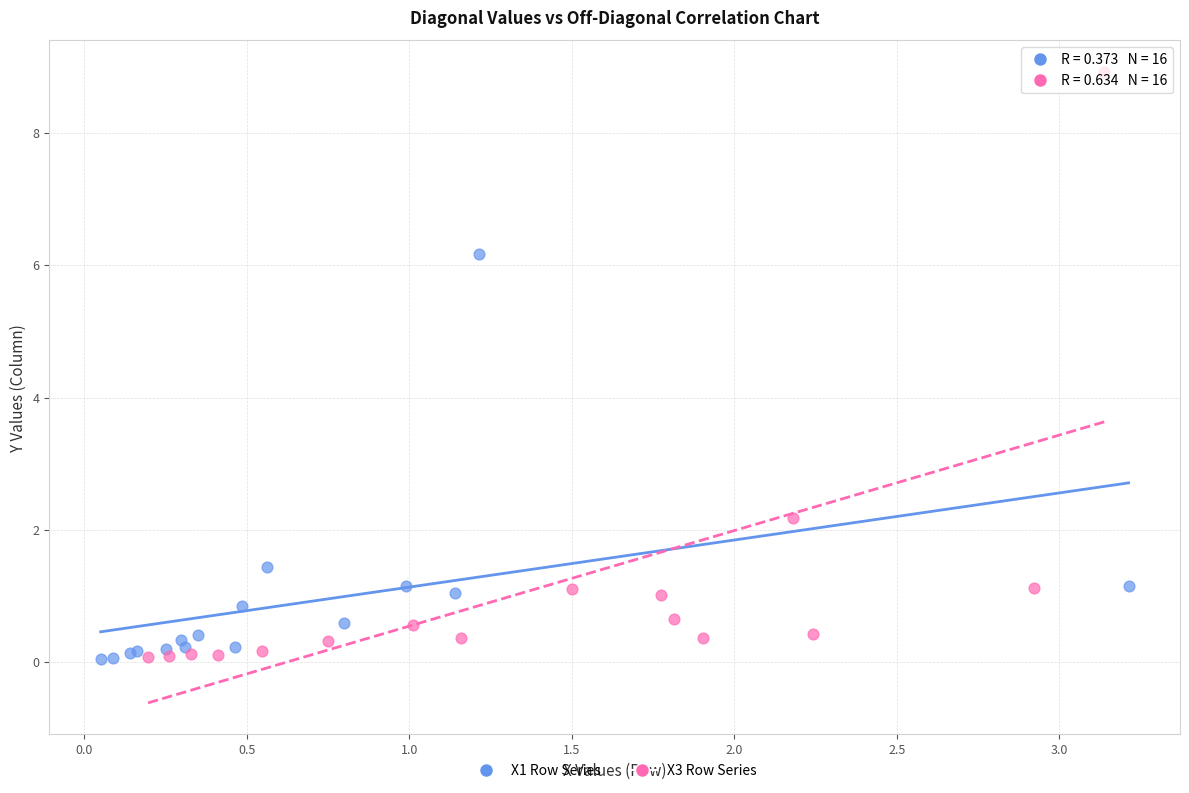

Which series reaches the maximum Y coordinate?

X3 Row Series